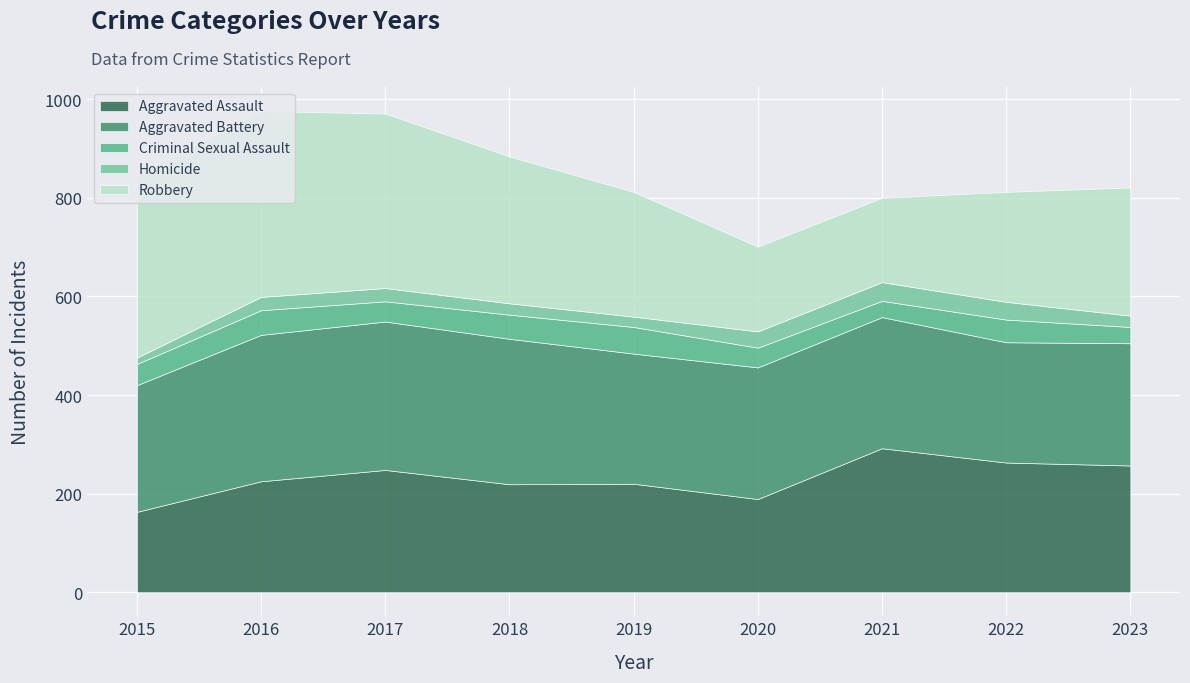

Does the chart display data point markers on the line(s)?

No